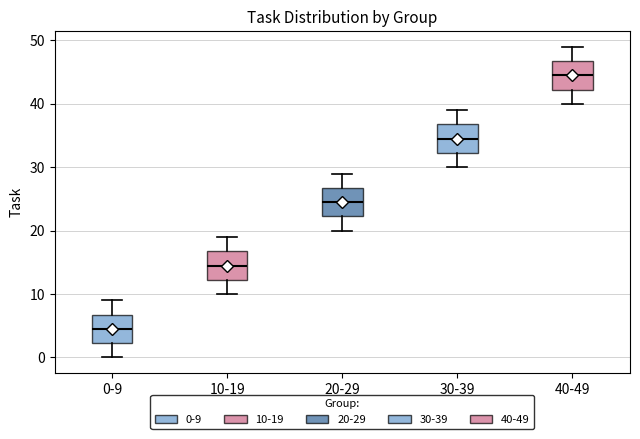

Which box has the highest median line?

40-49